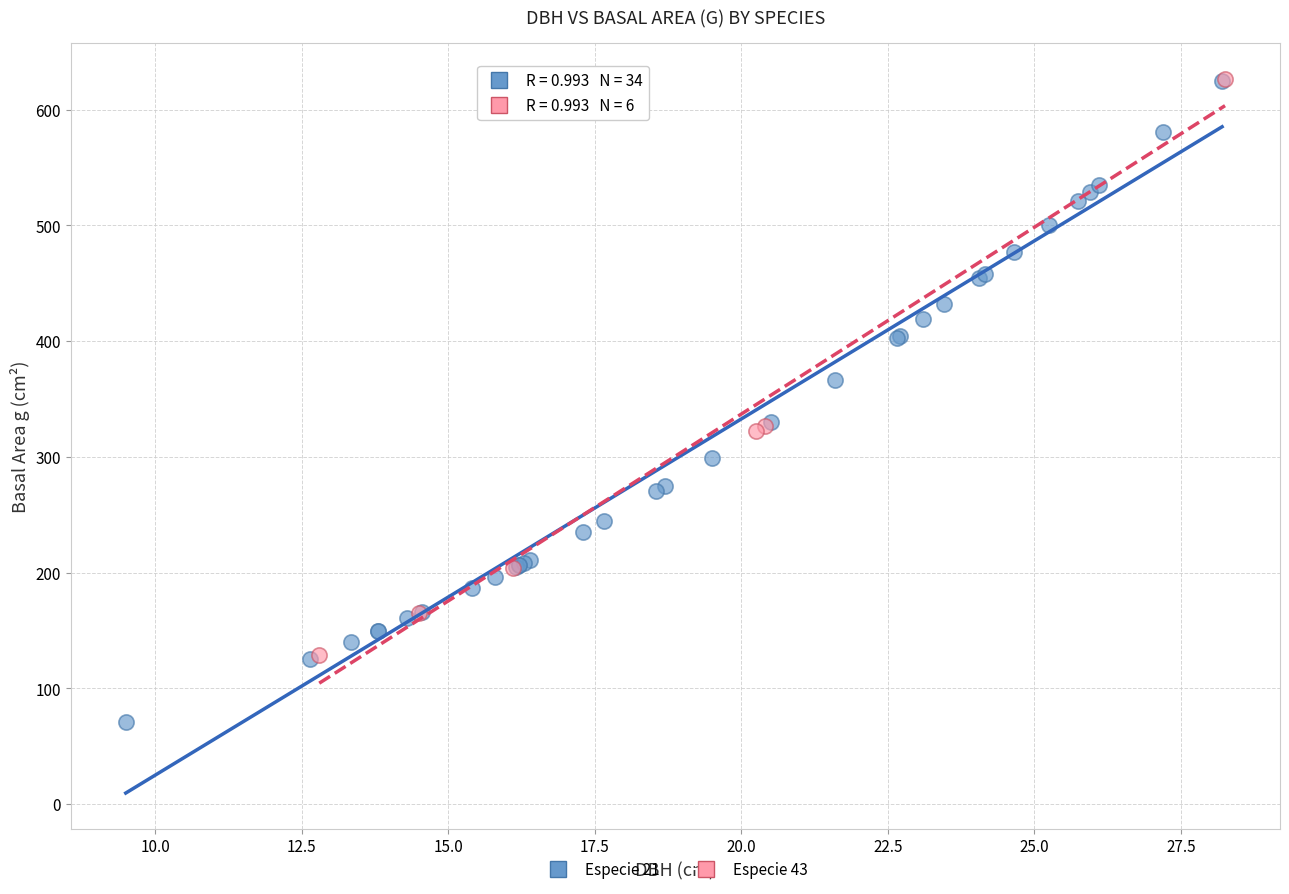

Which series has the widest spread of Y values?

Especie 21